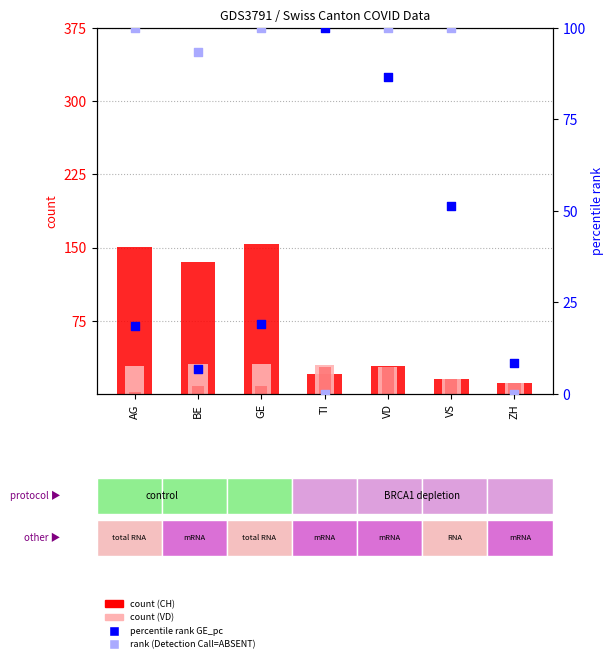

Which series contains the highest Y value?

CH